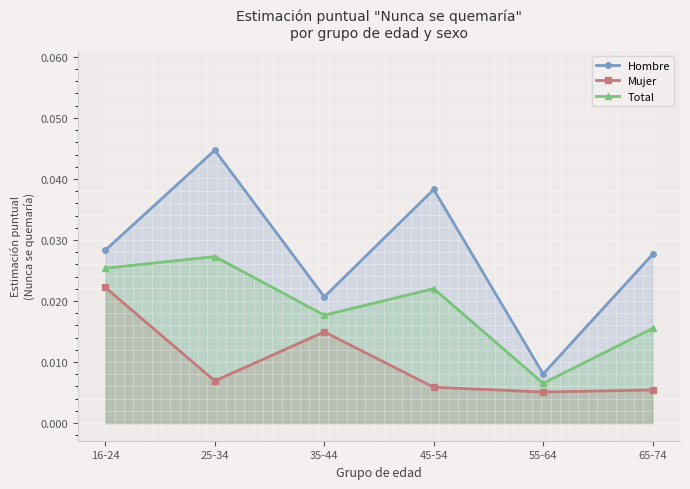

Which series has the largest total across all categories?

Hombre